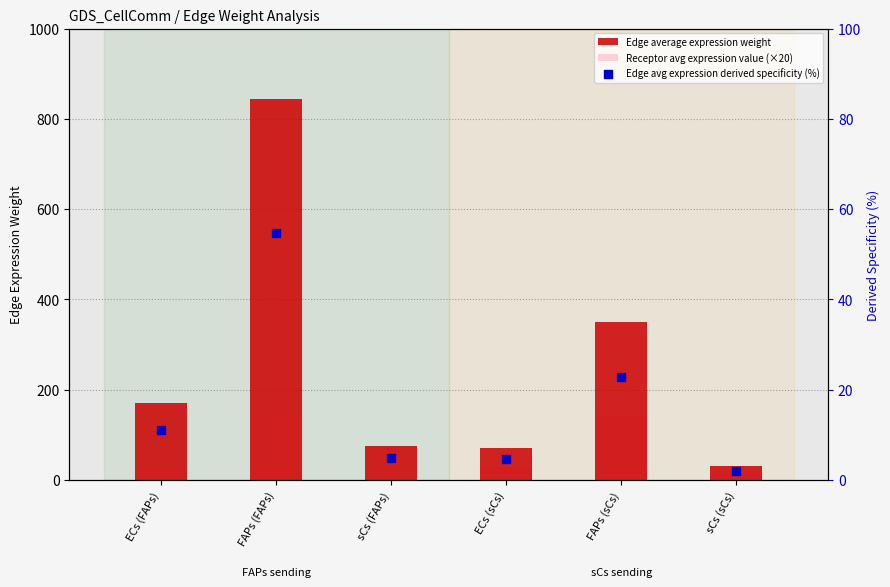

What are all the series names shown in the legend?

Edge average expression weight, Receptor avg expression value (×20), Edge avg expression derived specificity (%)